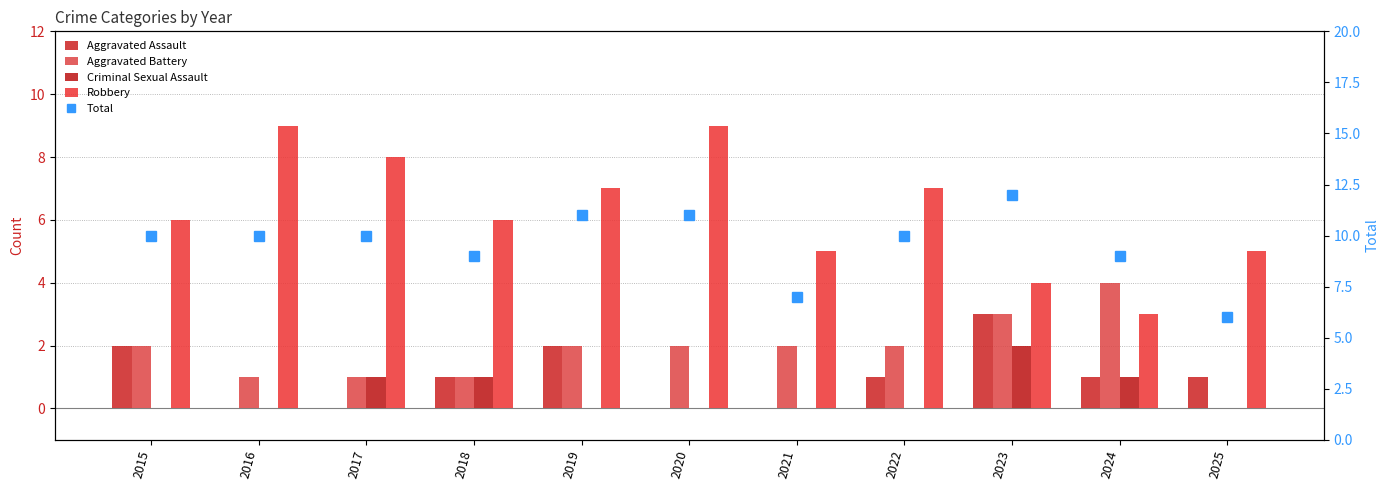

How many values in the Aggravated Battery series are below 2?

4